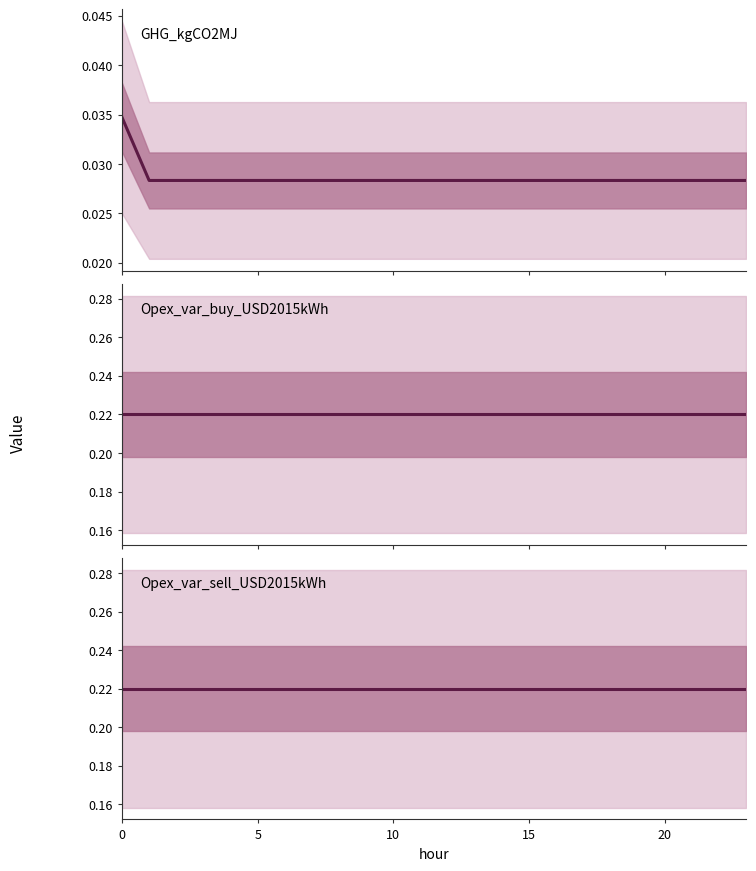

True or false: Opex_var_buy_USD2015kWh and GHG_kgCO2MJ intersect in this chart.

False